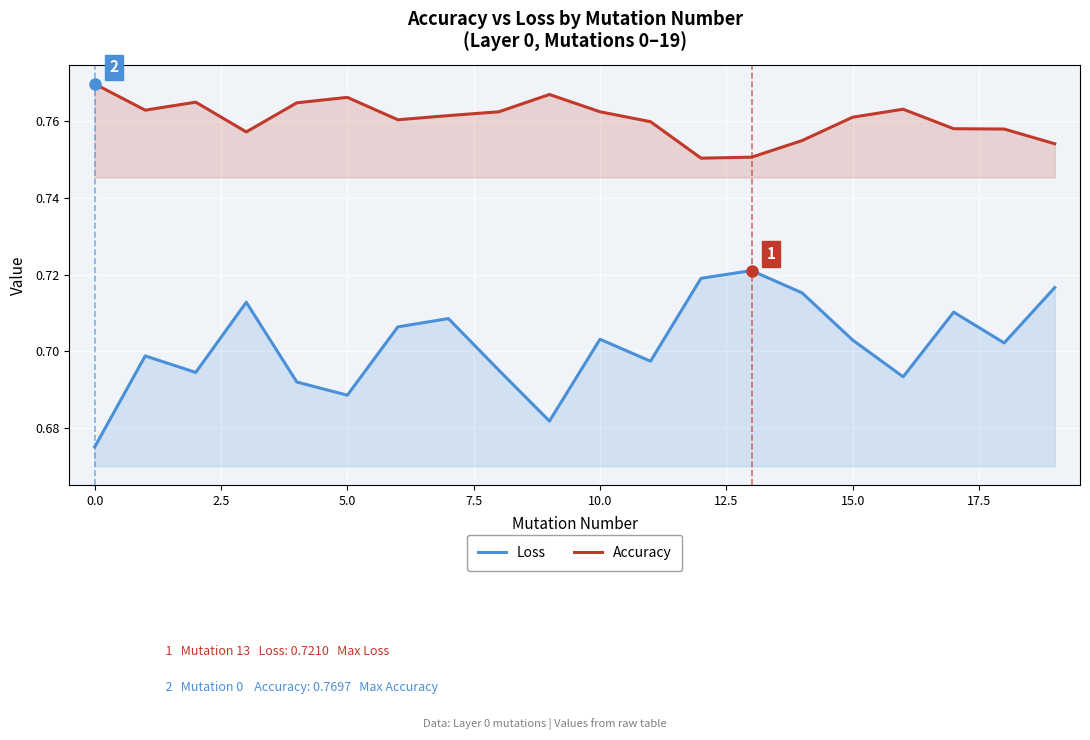

Which series has the largest total across all categories?

Accuracy